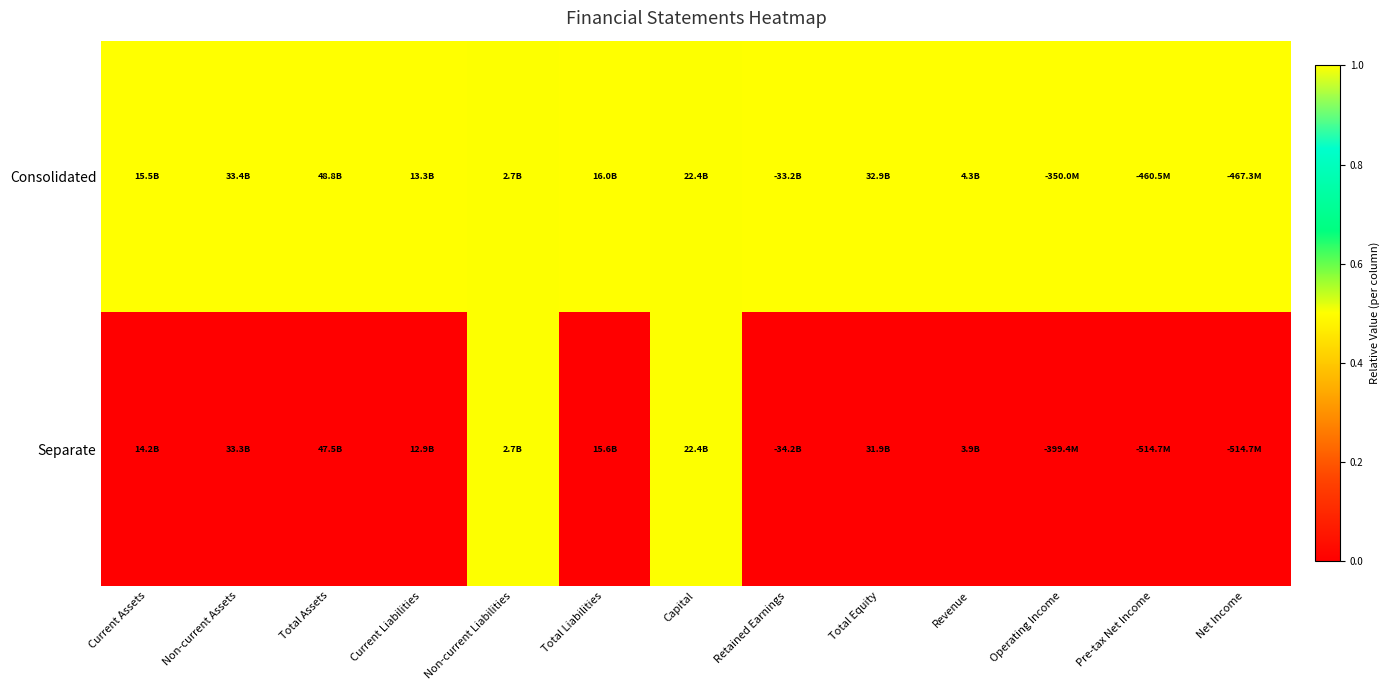

How many data points does each series have?

13